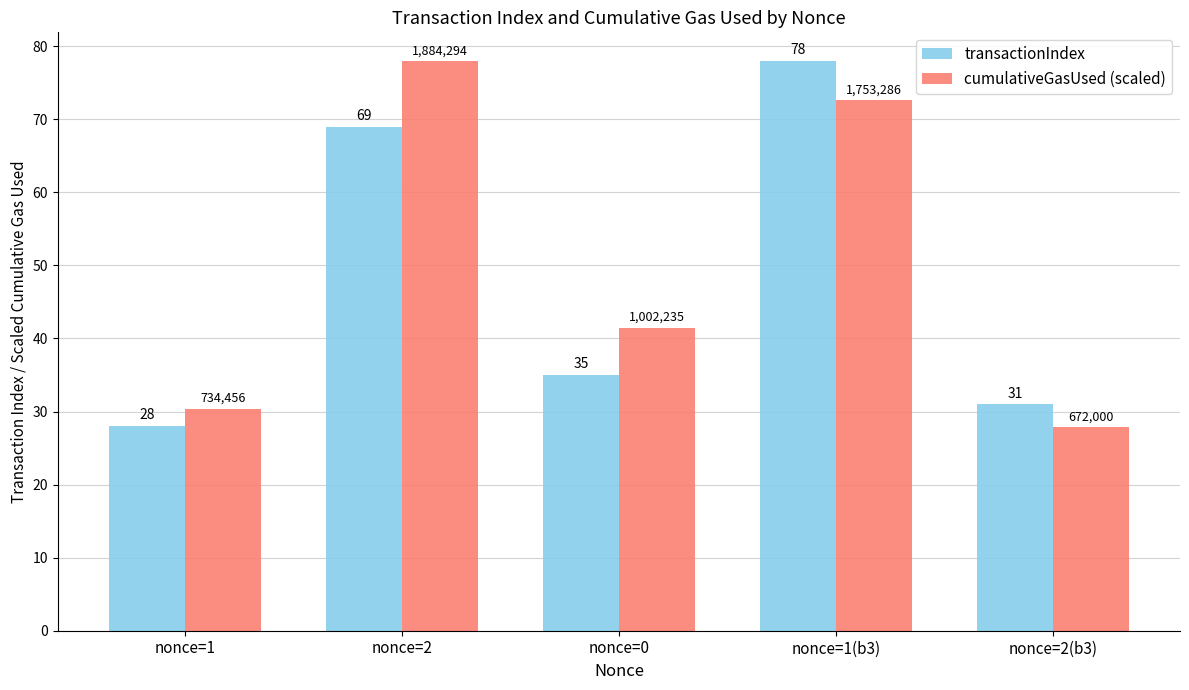

What is the difference between the highest and lowest values at nonce=1(b3)?

5.4